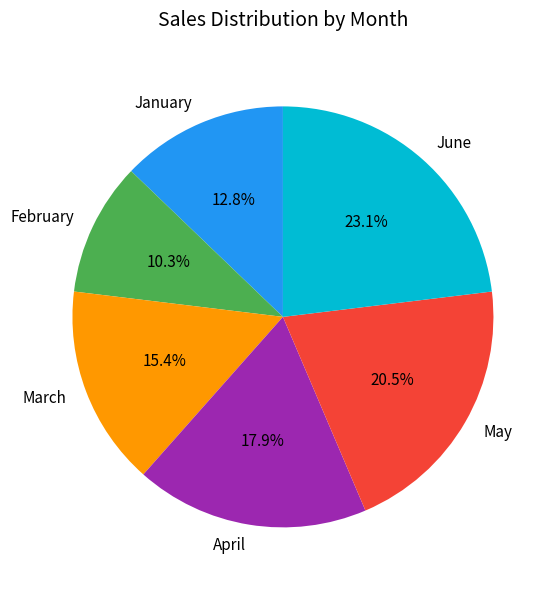

Approximately how many times larger is the value at April compared to March?

1.2